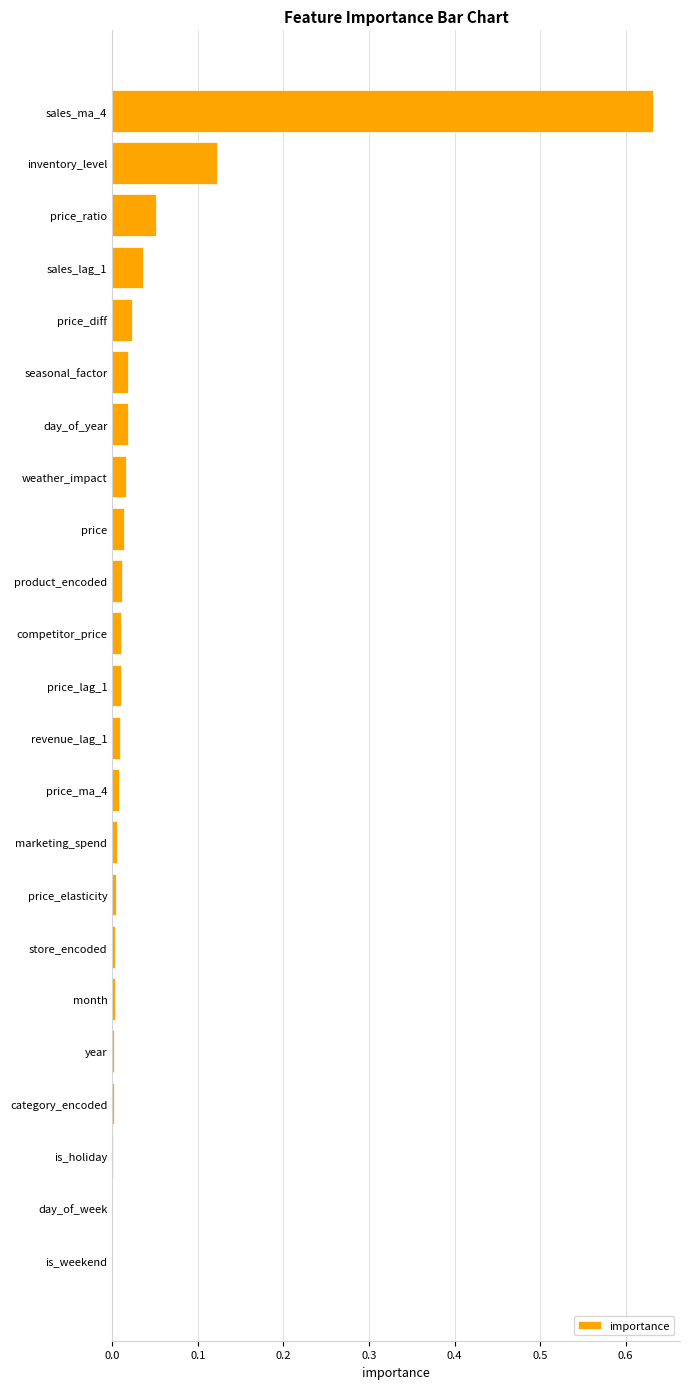

True or false: the data shows 0.0 at revenue_lag_1.

True